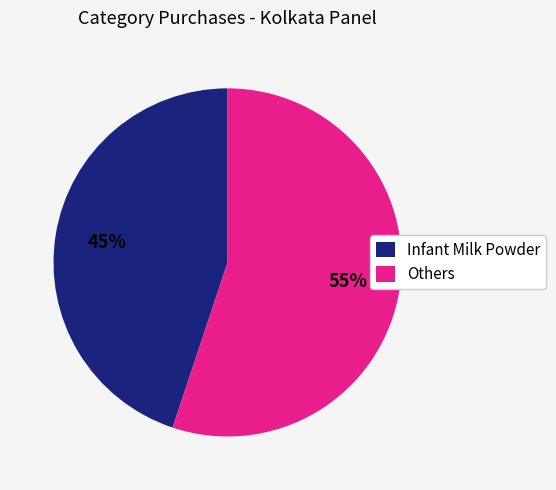

To the nearest percent, what is the difference between the Others and Infant Milk Powder slice percentages?

10%